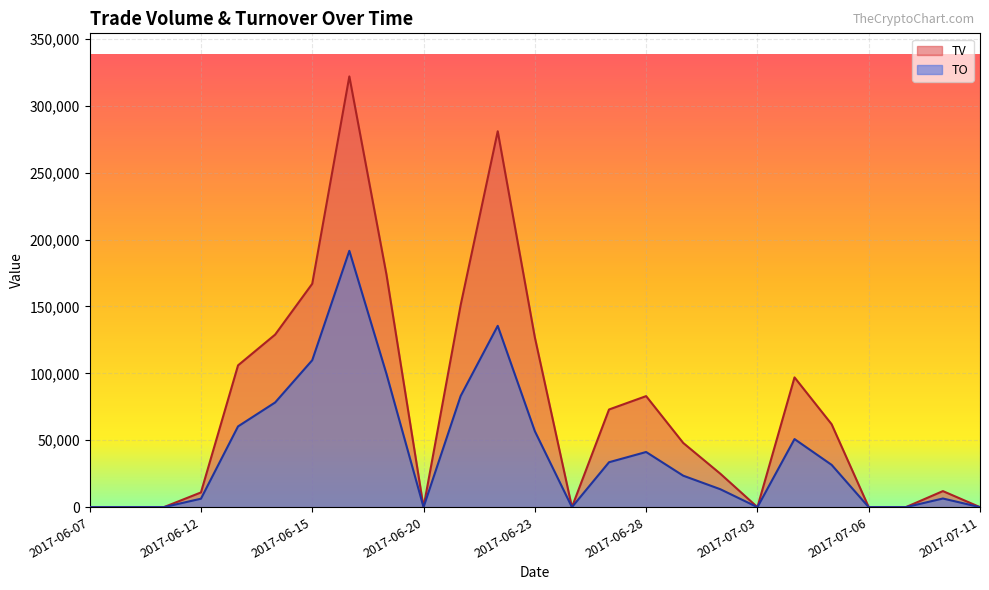

What is the maximum value shown in the chart?

322000